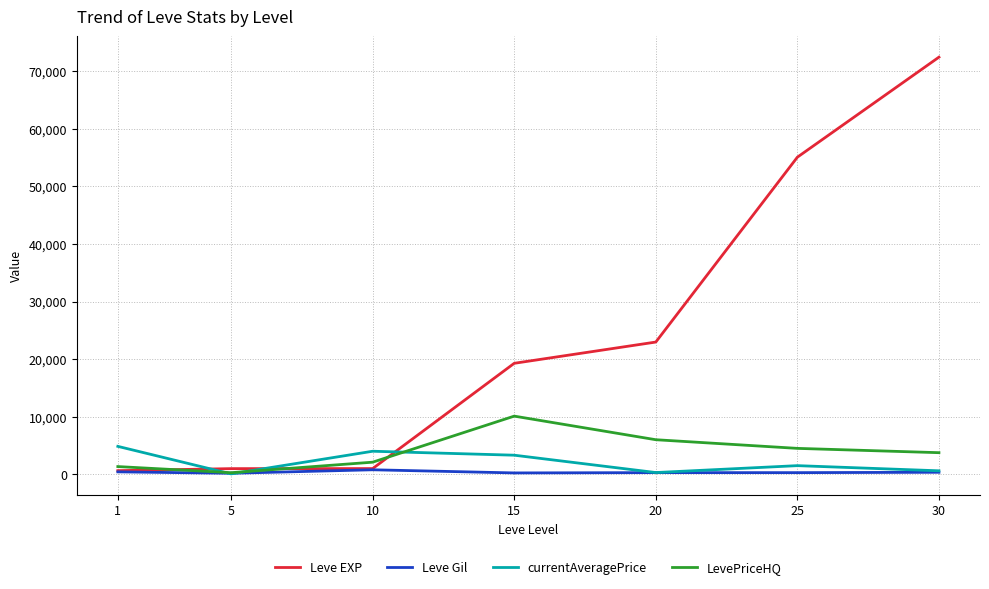

What is the average value of the LevePriceHQ series?

4008